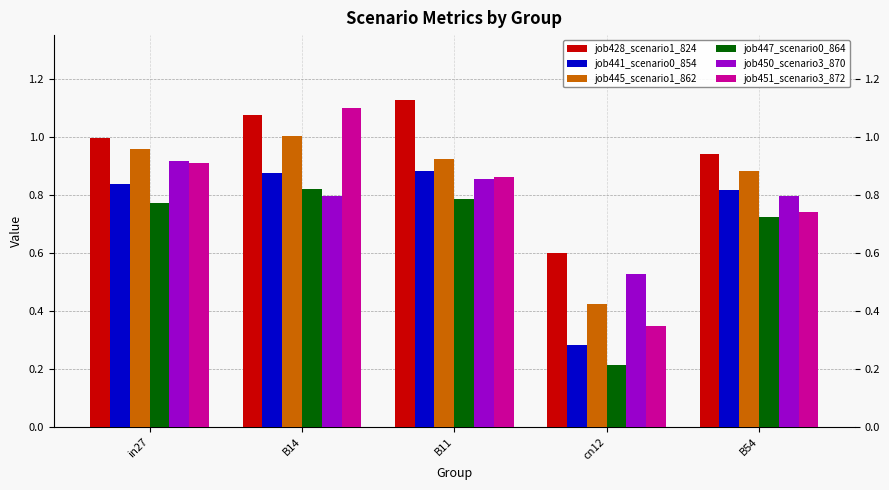

What is the minimum value shown in the chart?

0.2